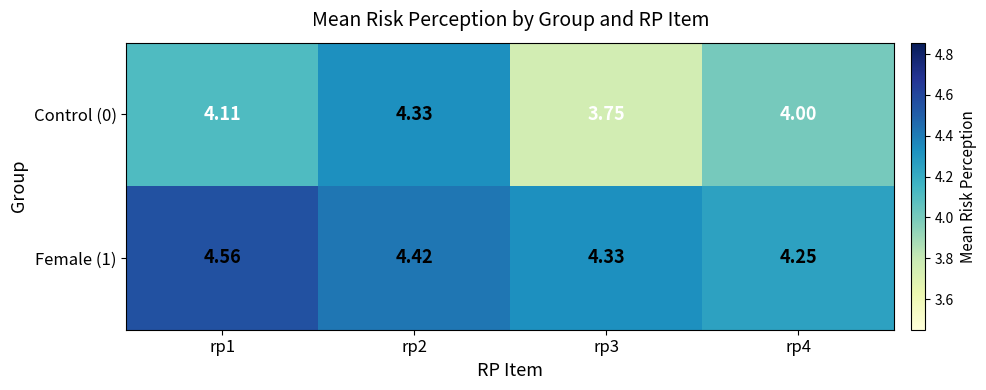

Is the value of Female (1) at rp1 greater than the value of Control (0) at rp3?

Yes